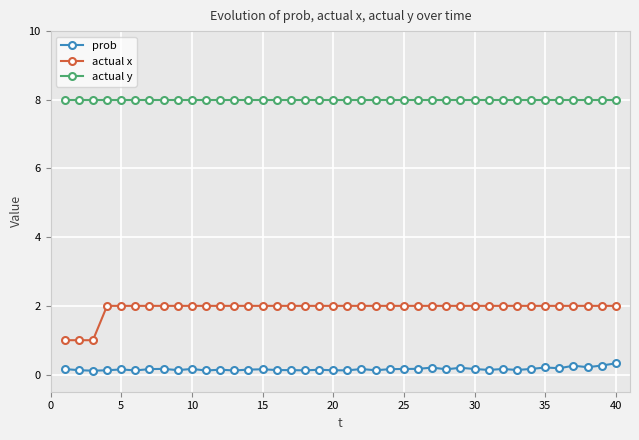

What is the sum of all actual y values?

320.0